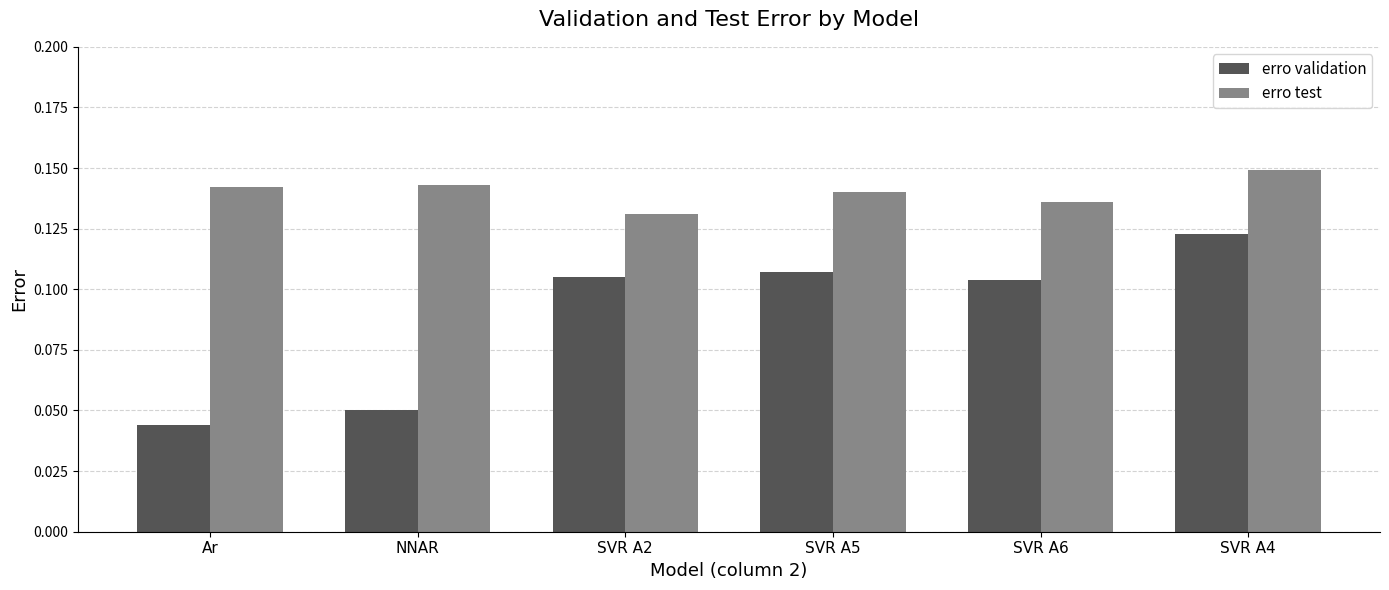

List the series in order of their peak value, highest first.

erro test, erro validation